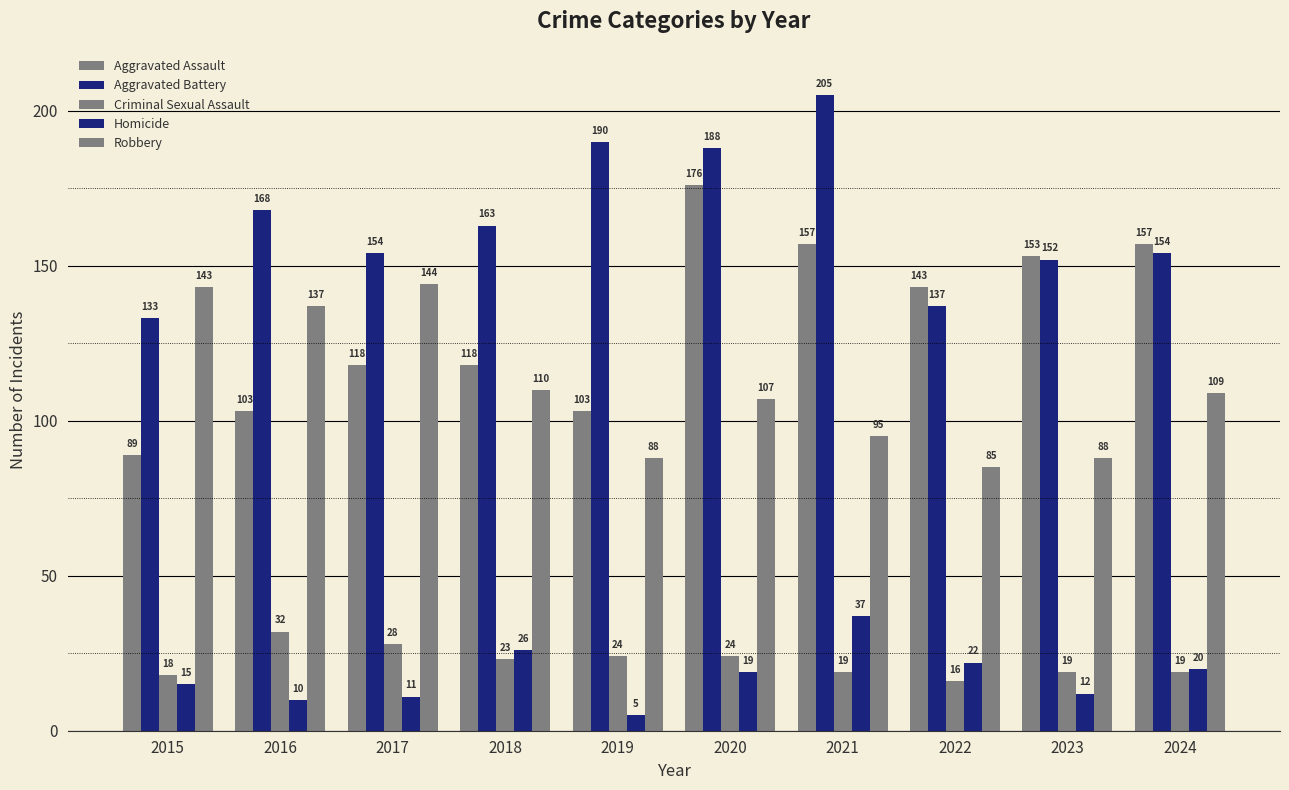

Does the chart contain any negative values?

No